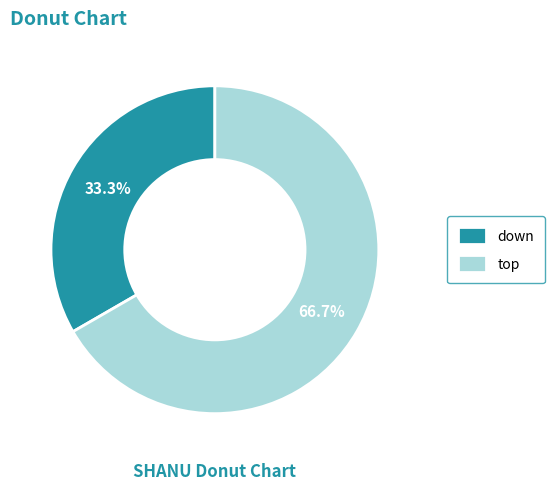

Rank the categories by value from lowest to highest.

down, top